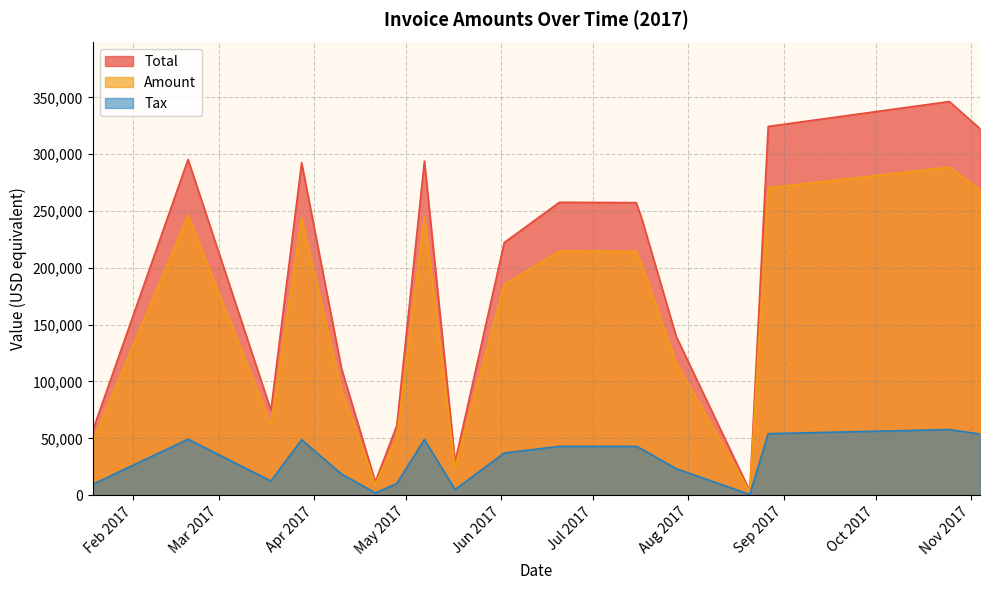

Which category has the lowest value across all series?

2017-08-21